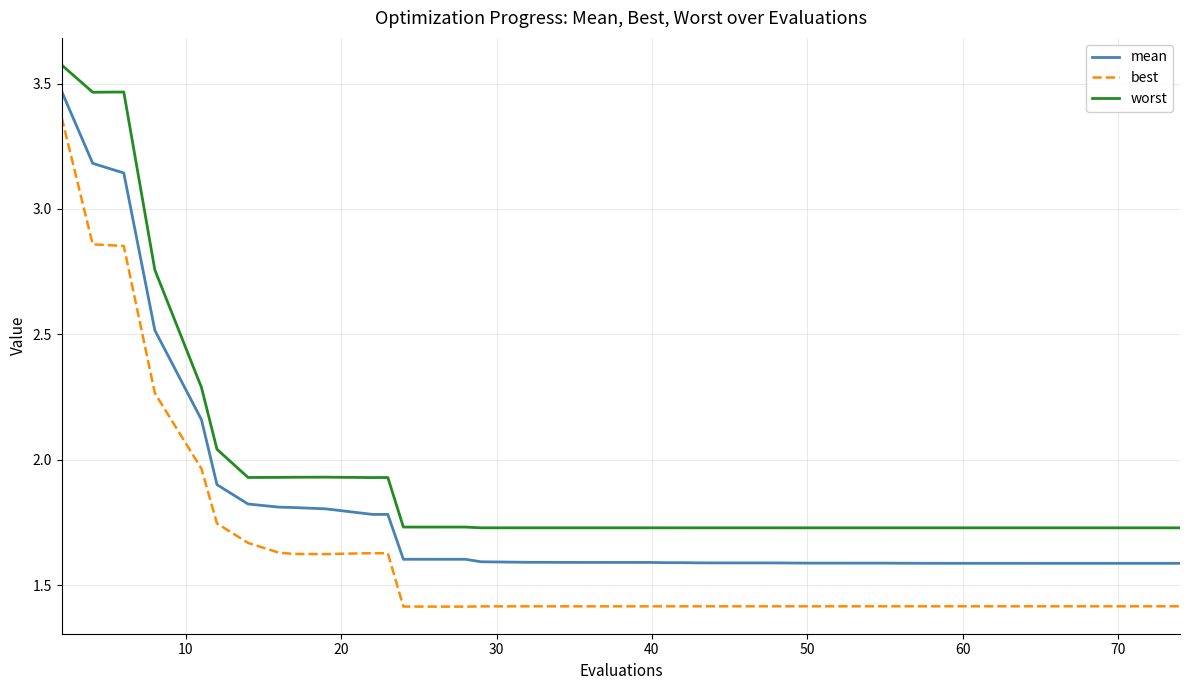

True or false: worst has more than 0 interior local peaks.

True